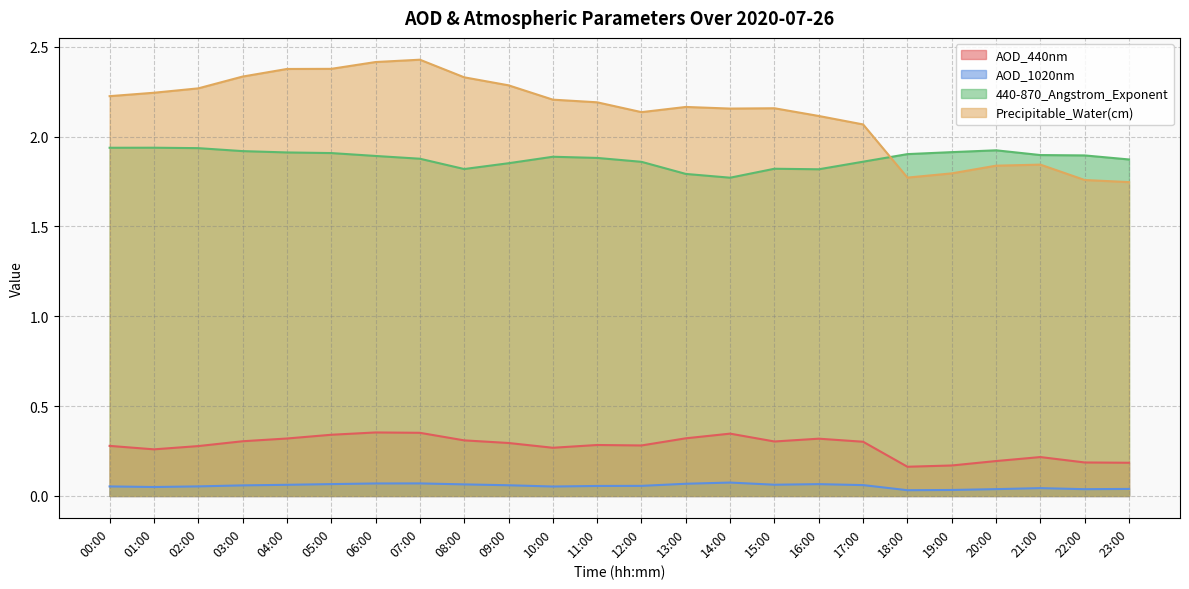

What are all the series names shown in the legend?

AOD_440nm, AOD_1020nm, 440-870_Angstrom_Exponent, Precipitable_Water(cm)